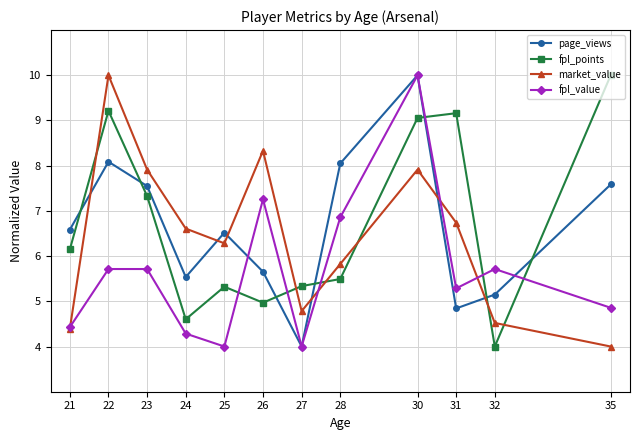

At which category is the sum across all series the highest?

30